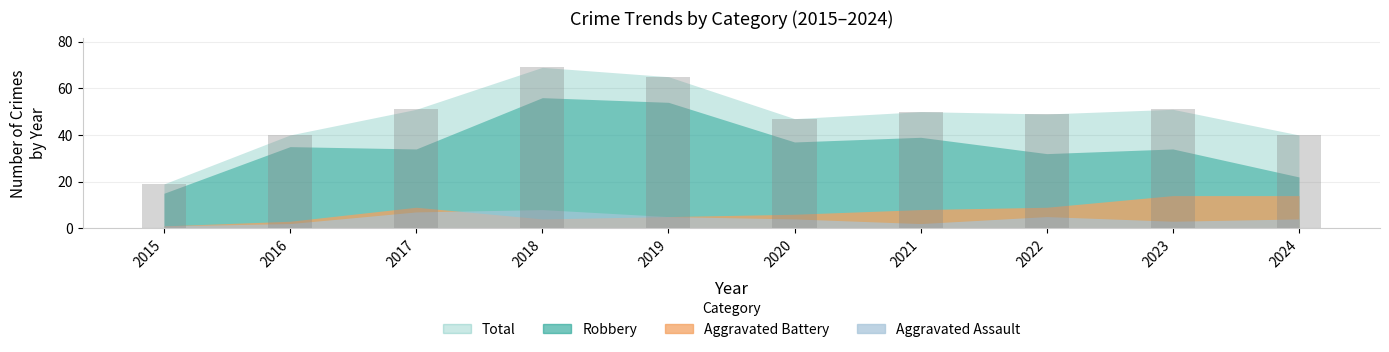

What is the greatest value displayed?

69